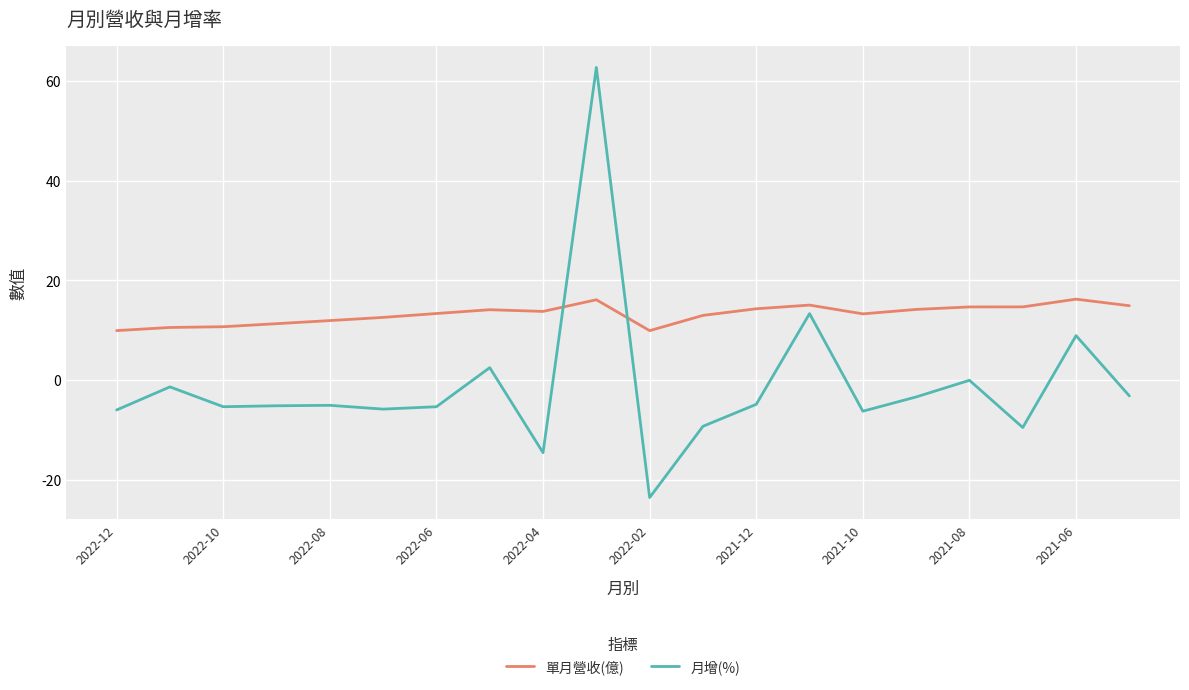

What is the difference between the maximum and minimum values in the 單月營收(億) series?

6.3